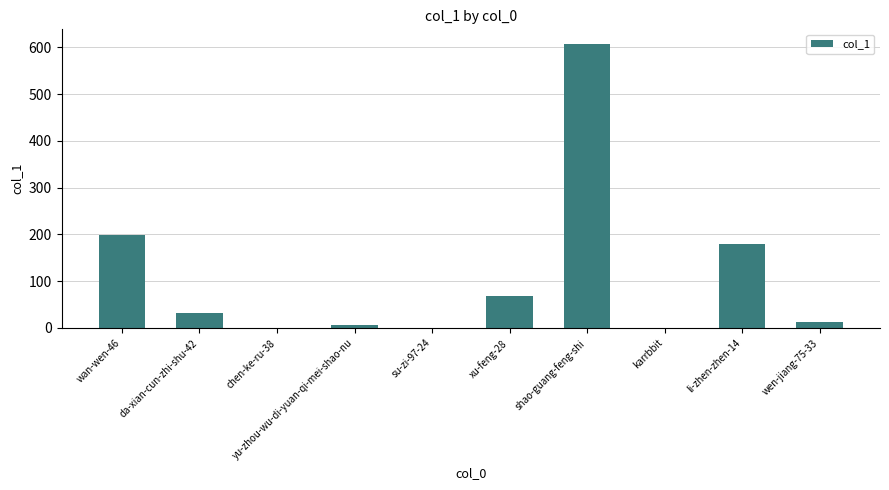

Which category has the highest value across all series?

shao-guang-feng-shi